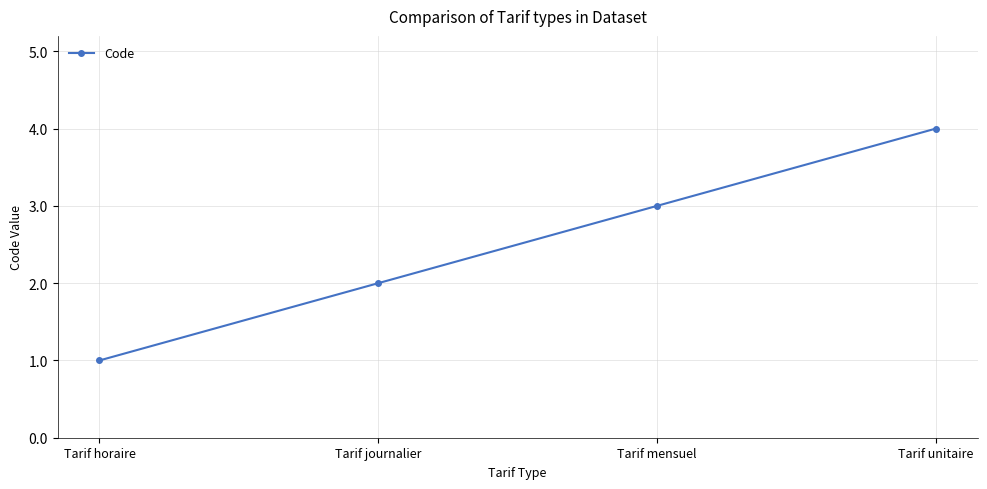

What is the sum of the values at Tarif unitaire and Tarif journalier?

6